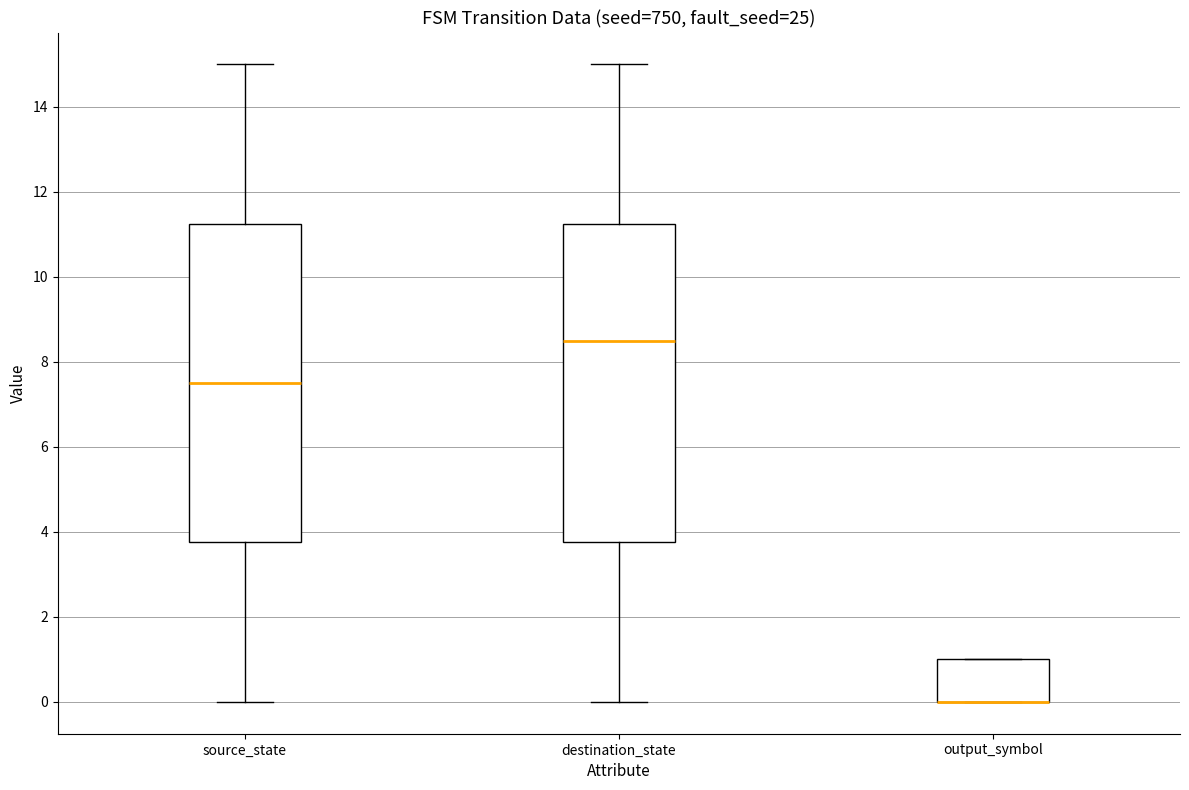

Where is the lower edge of the box for output_symbol on the y-axis? The values are not printed on the chart, so give them approximately, as read against the axis.

0.0